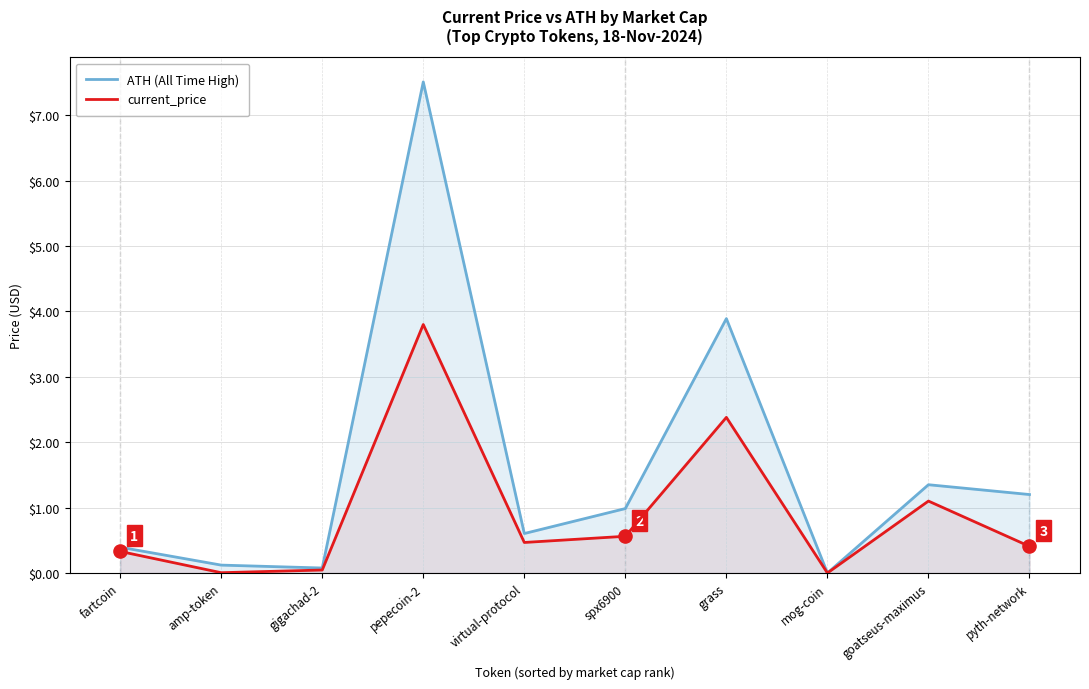

Which series has the largest total across all categories?

ATH (All Time High)